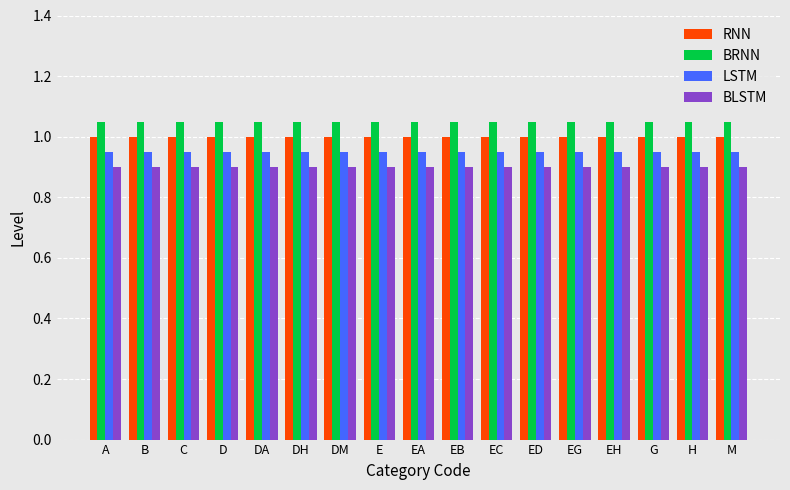

What are all the series names shown in the legend?

RNN, BRNN, LSTM, BLSTM